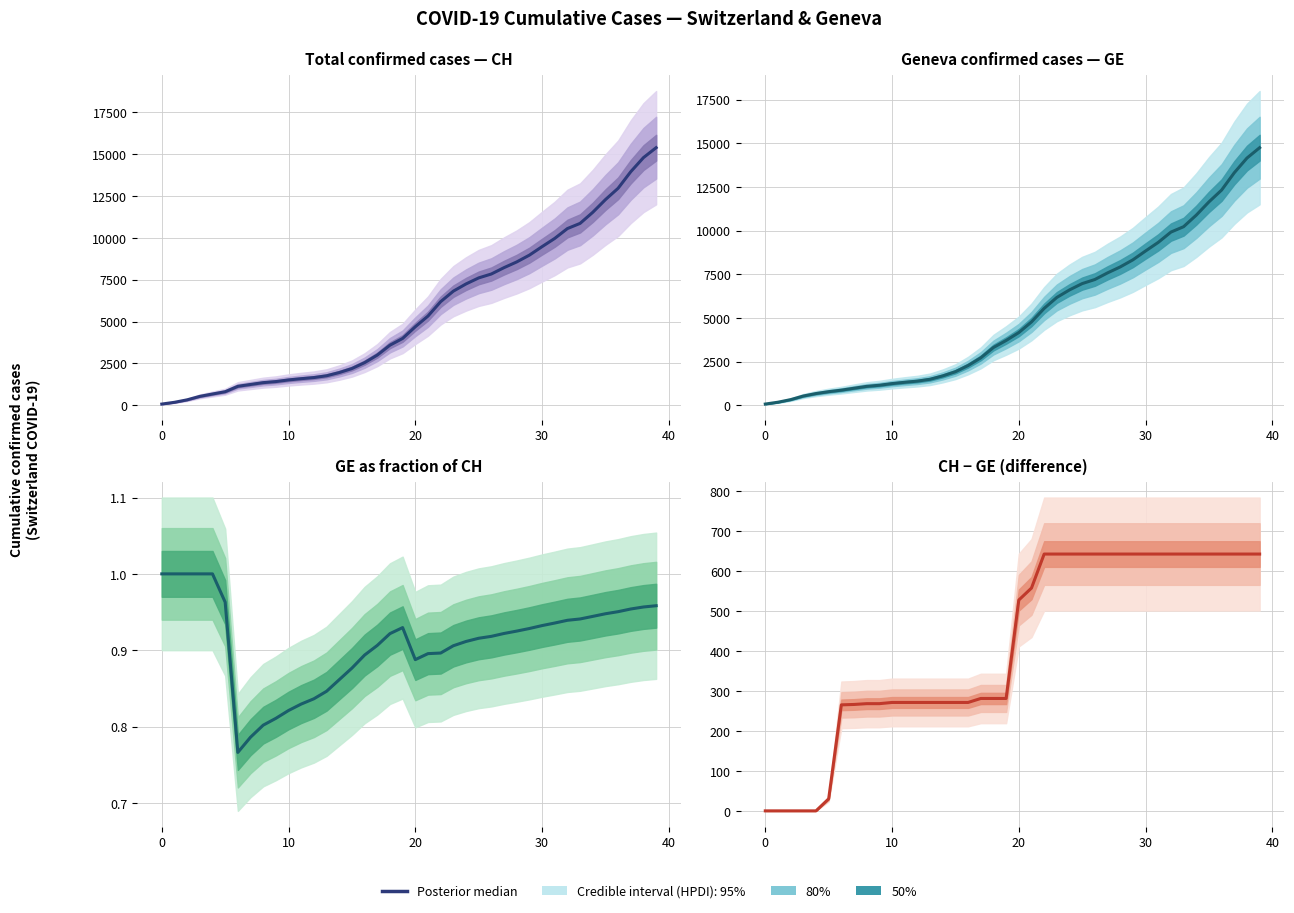

What is the average value?

412